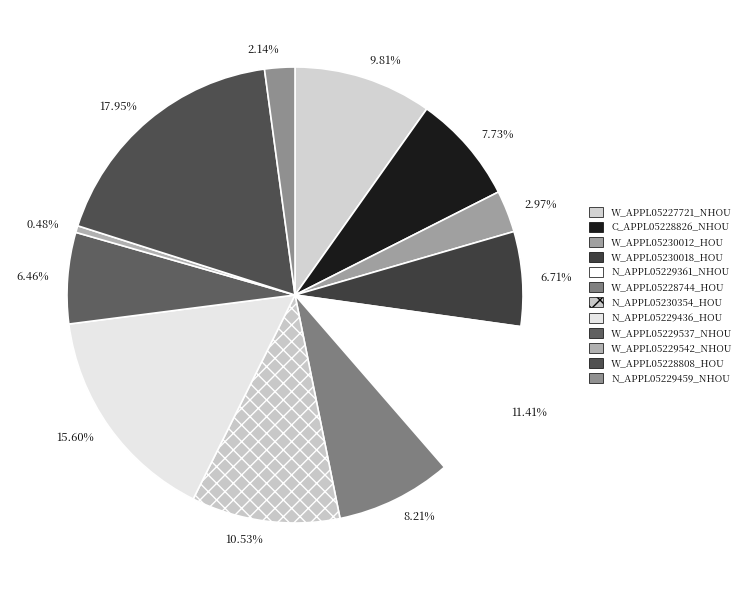

Which has a higher value, 10.53% or 17.95%?

17.95%